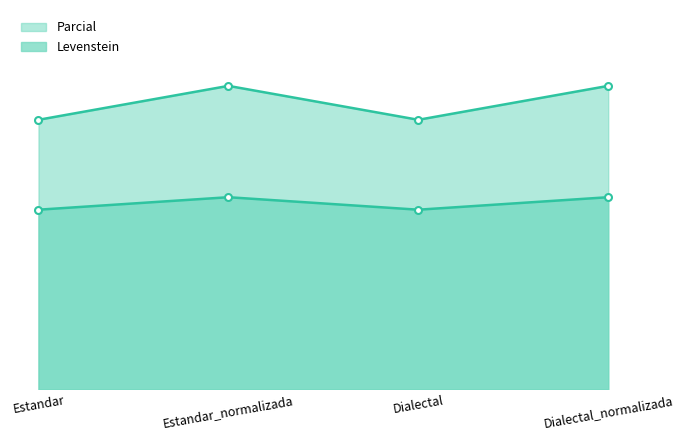

Which category has the lowest value across all series?

Estandar